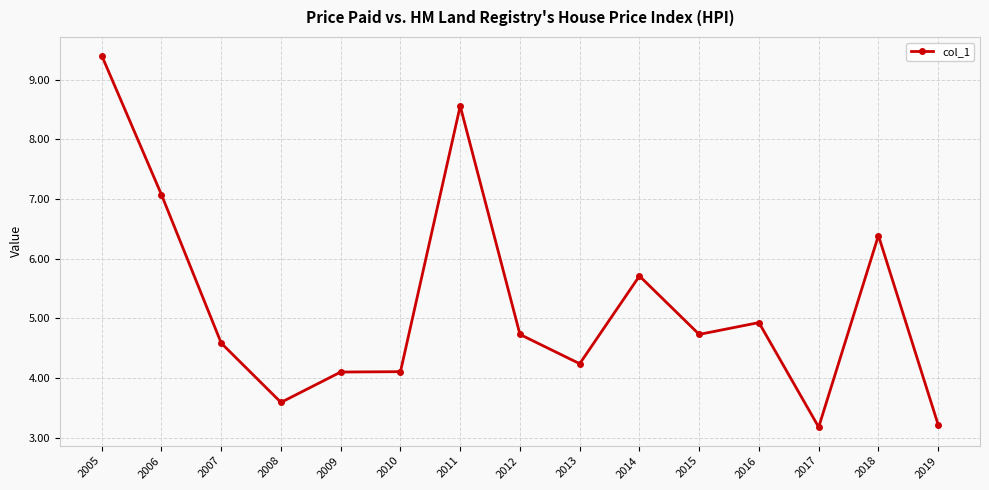

At which label does the data first exceed 4?

2005